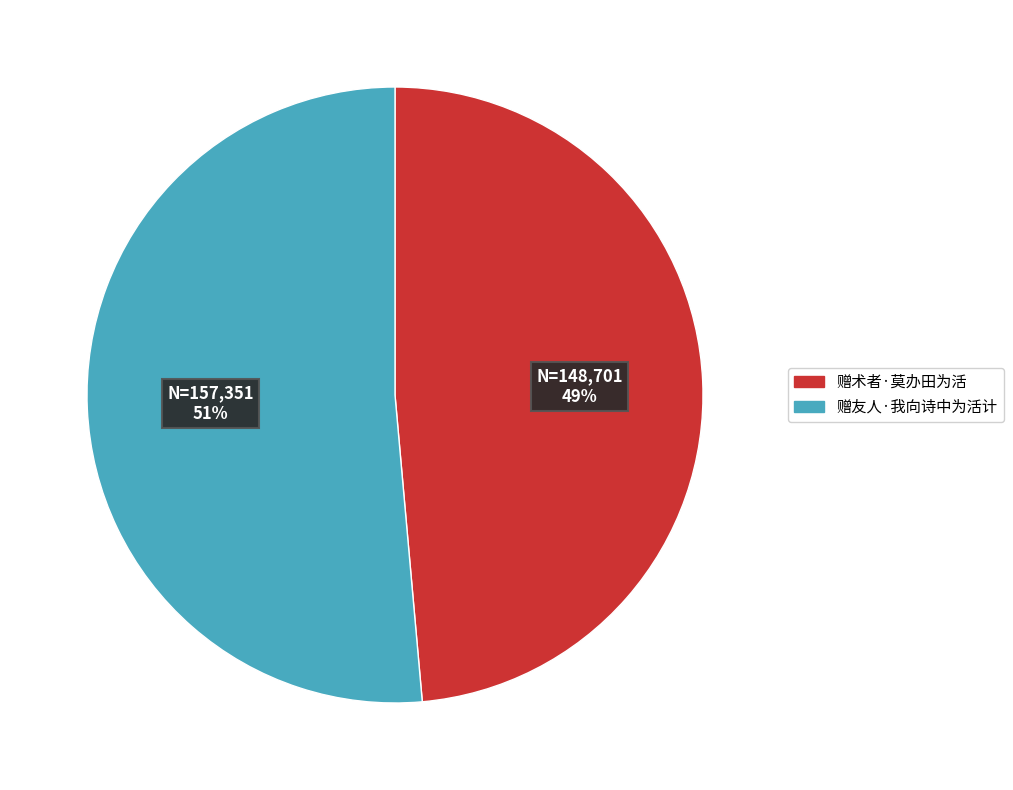

Count the number of slices in the pie.

2